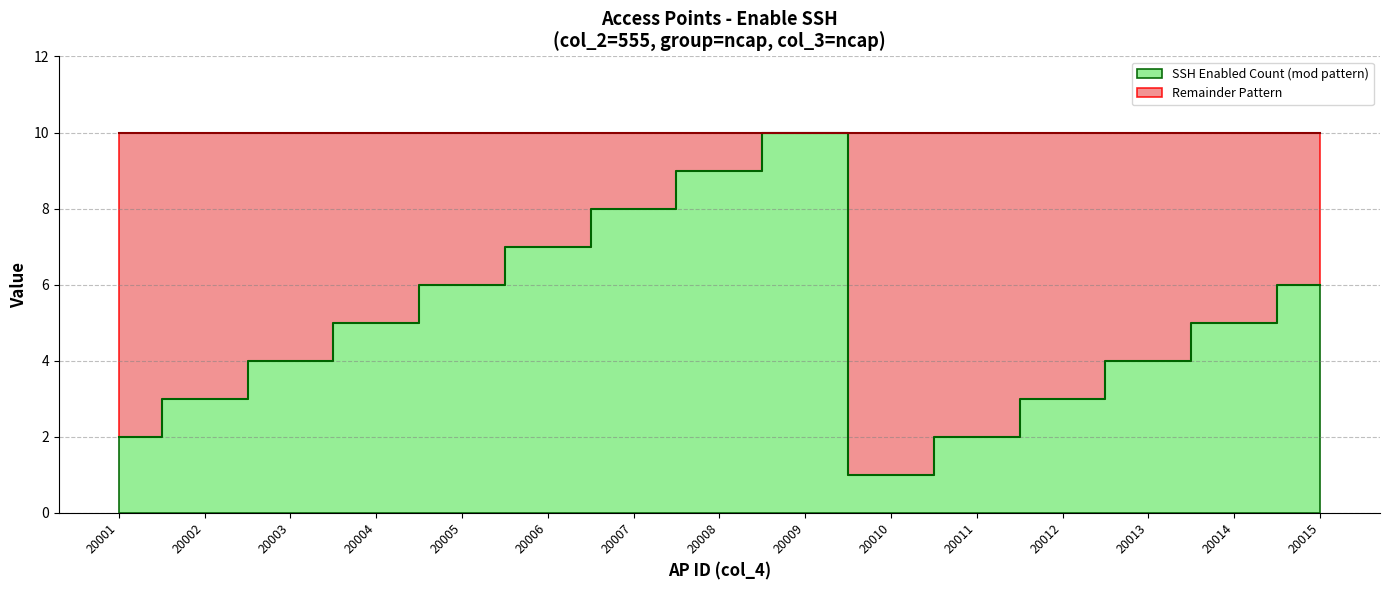

Where does the data first go above 20008?

20009